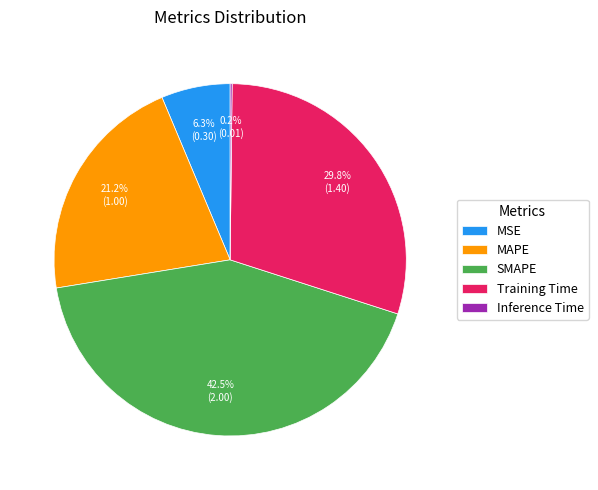

What is the ratio of the value at Training Time to the value at SMAPE?

0.7